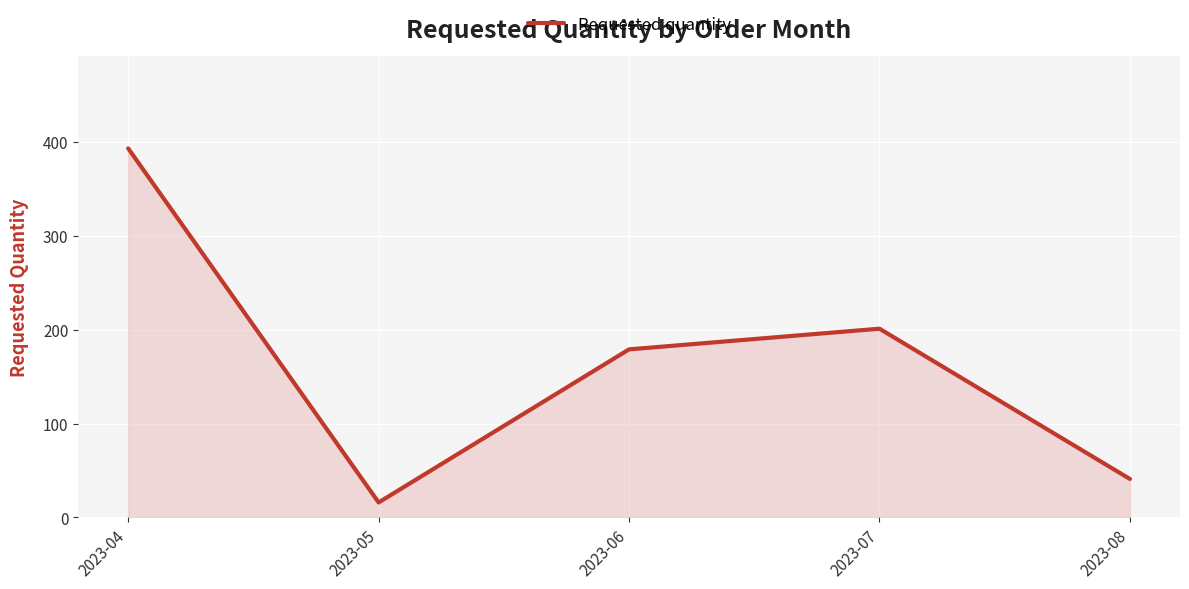

Reading left to right, list all the values displayed in this chart.

2023-04=393	2023-05=16	2023-06=179	2023-07=201	2023-08=41